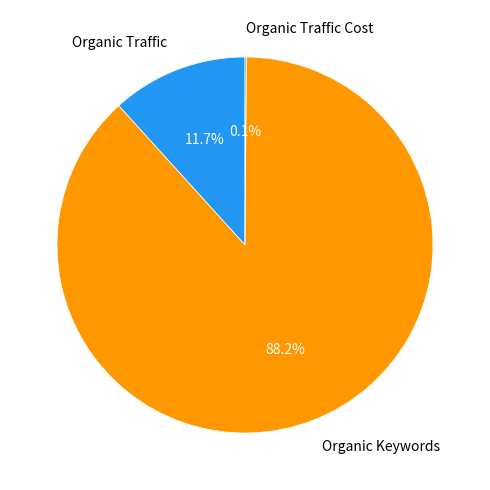

Does Organic Keywords represent more than half of the total?

Yes